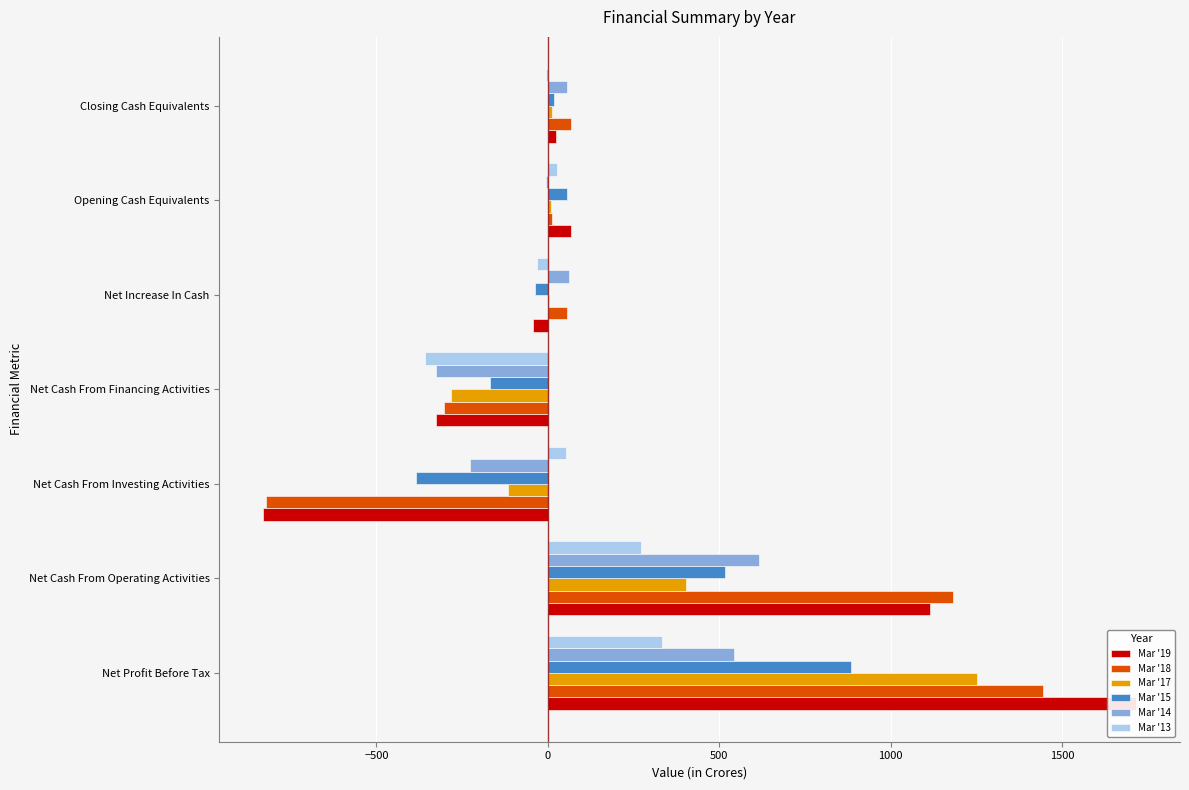

The Mar '18 series shows 17.7 at Opening Cash Equivalents. True or false?

False